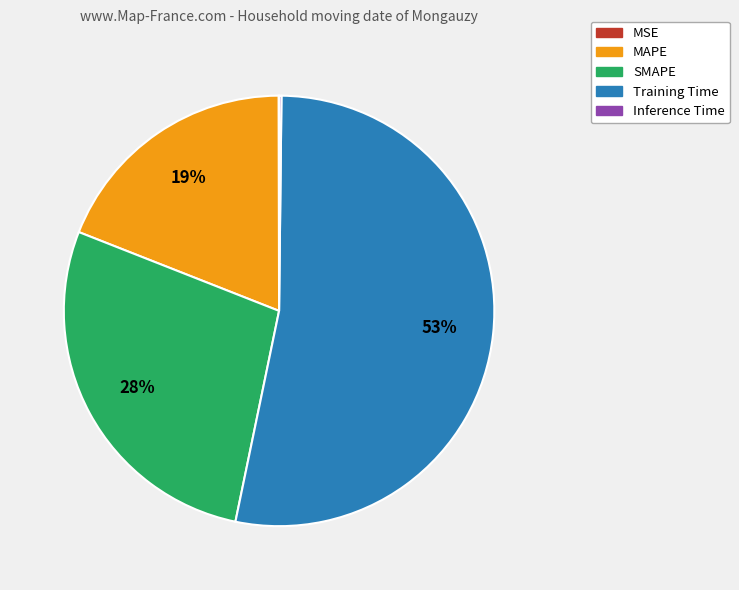

To the nearest percent, what portion does SMAPE represent?

28%